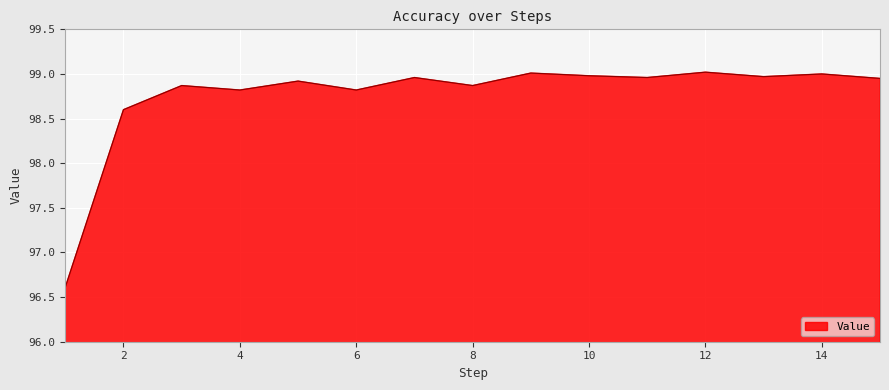

What is the value of the 14th point from the left?

99.0